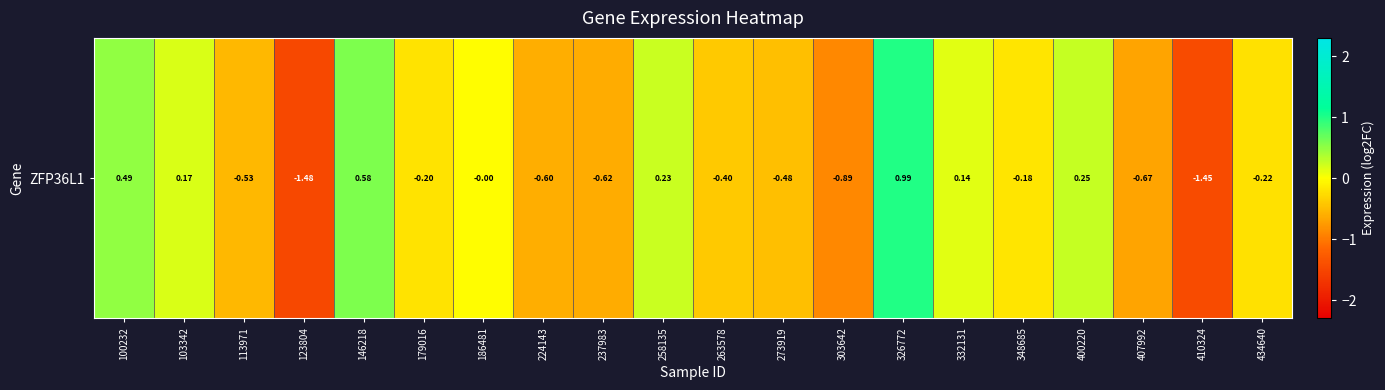

True or false: the data shows -0.3 at 237983.

False